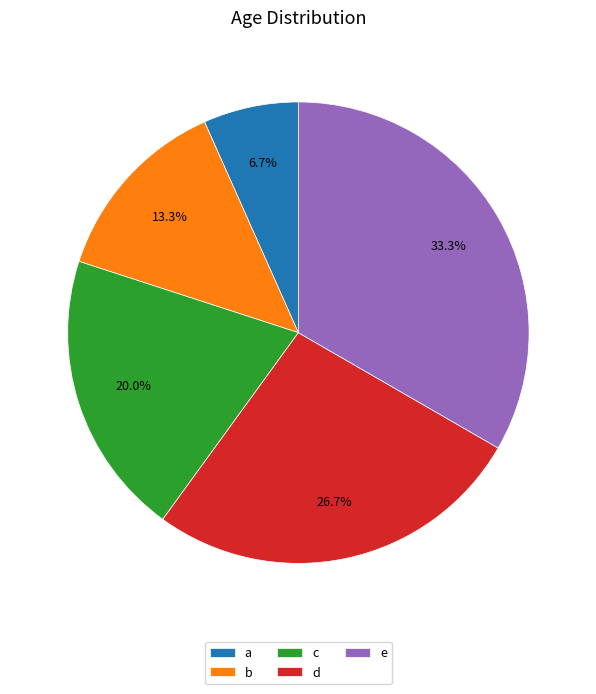

To the nearest percent, what portion does e represent?

33%